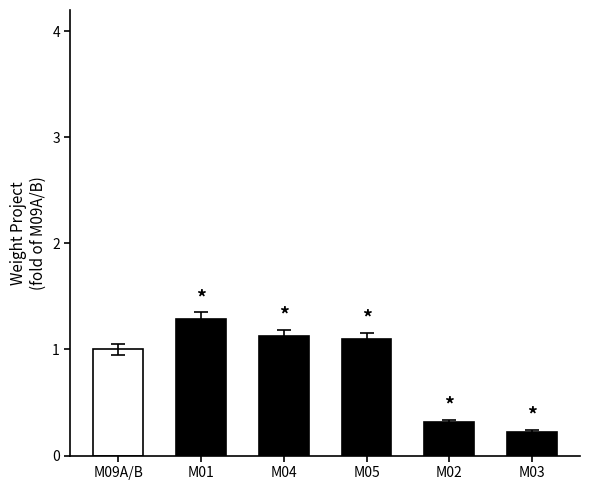

Reading right to left, transcribe all the data shown in this chart.

M03=0.2	M02=0.3	M05=1.1	M04=1.1	M01=1.3	M09A/B=1.0